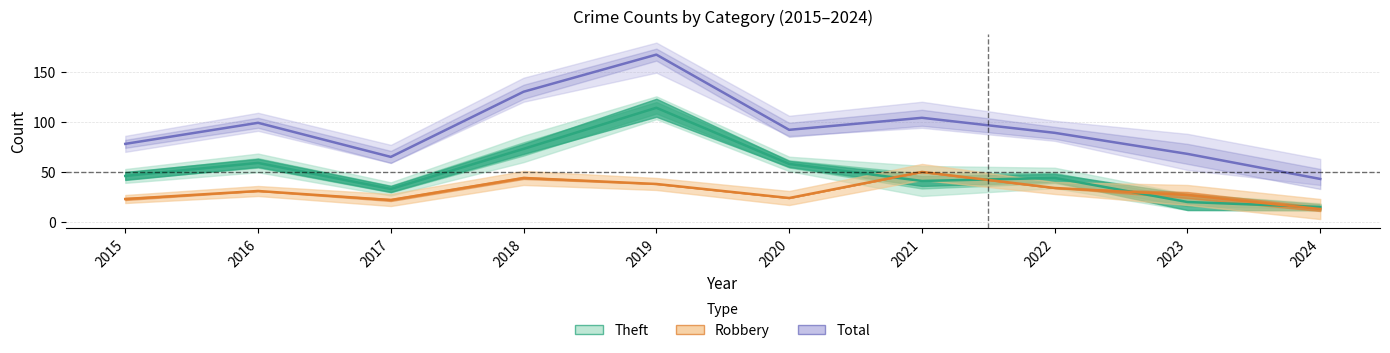

Which series has the largest total across all categories?

Total